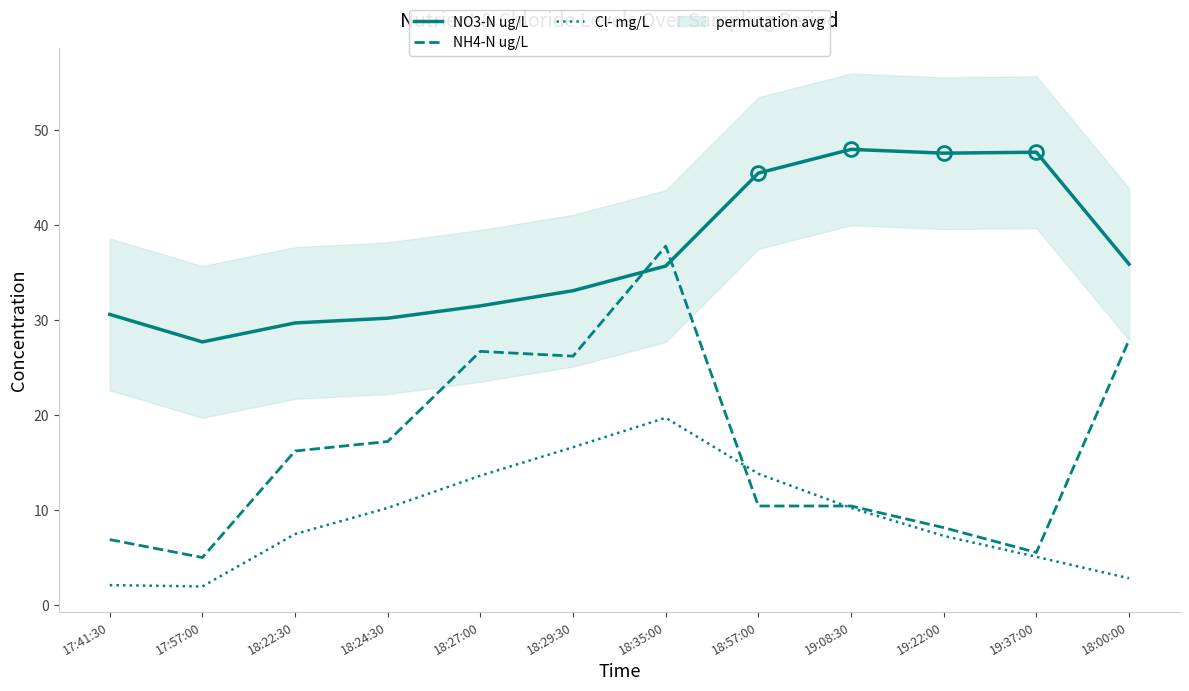

Rank the series at 18:24:30 from lowest to highest value.

Cl- mg/L, NH4-N ug/L, NO3-N ug/L